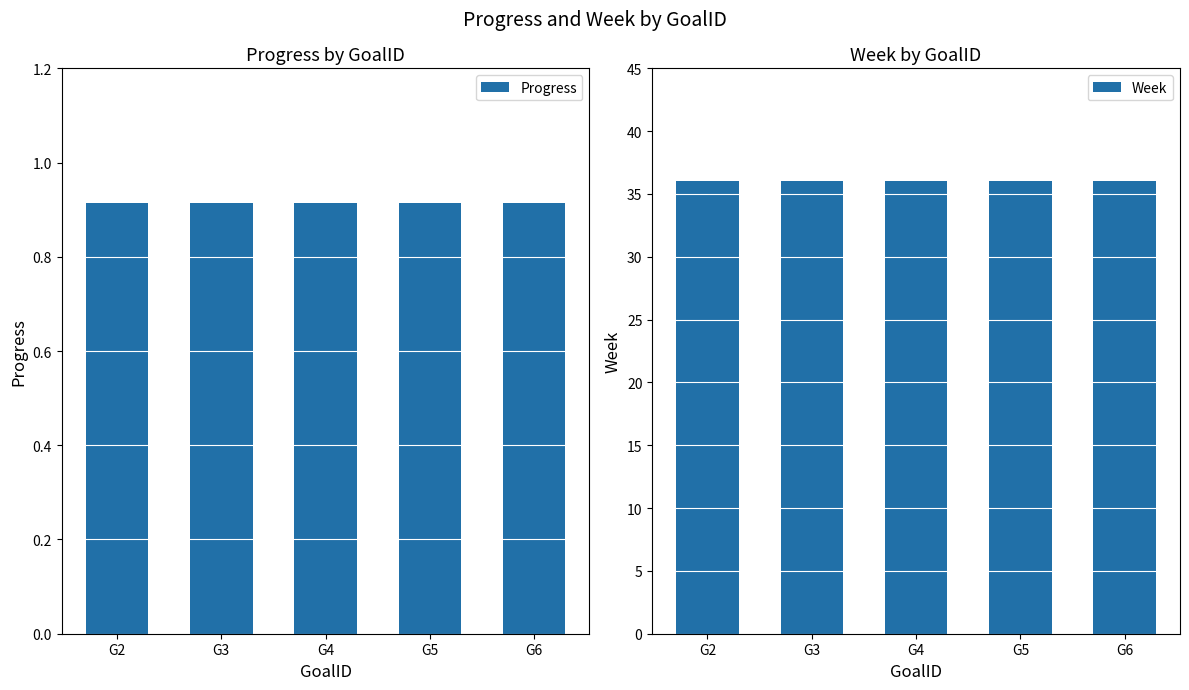

List the series in order of their peak value, lowest first.

Progress, Week